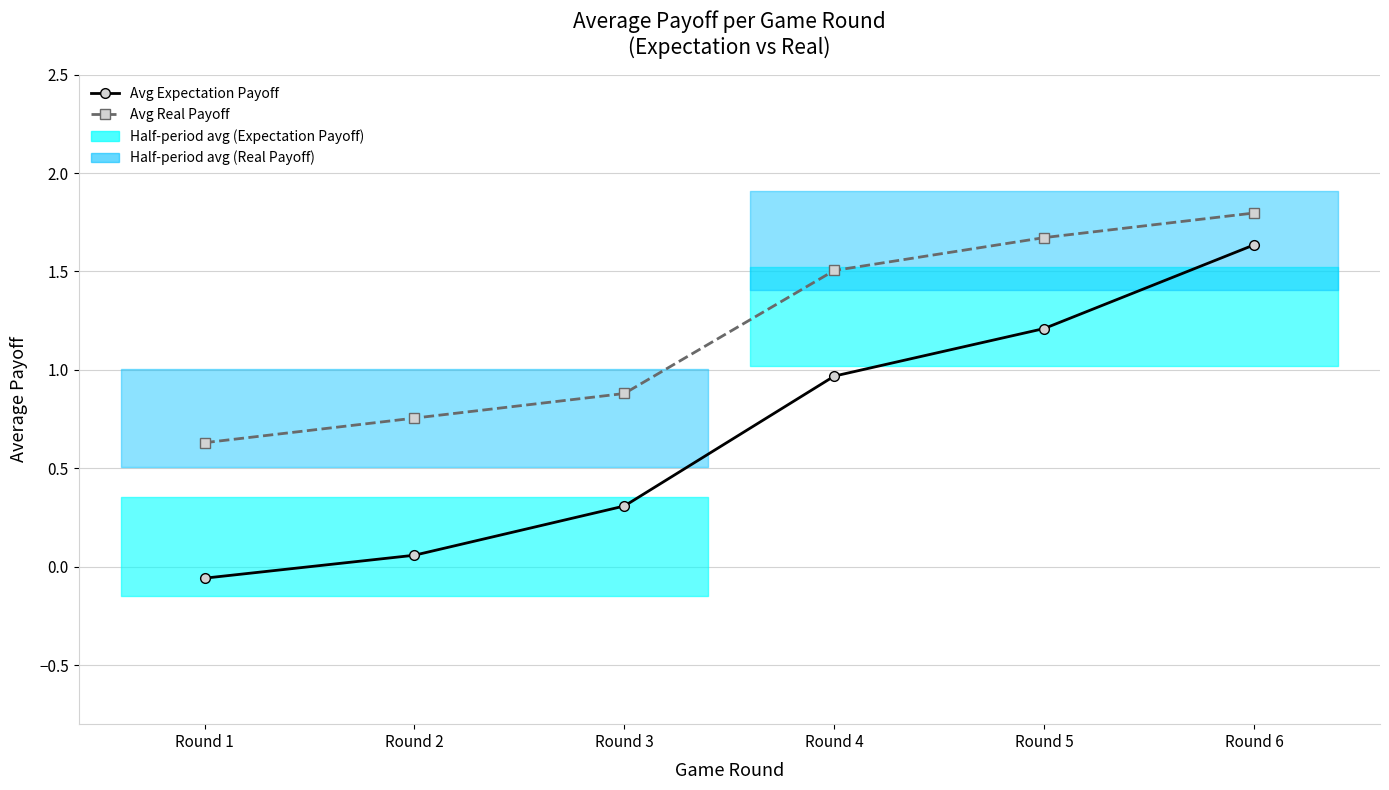

List the labels in order of Avg Real Payoff value, largest first.

Round 6, Round 5, Round 4, Round 3, Round 2, Round 1